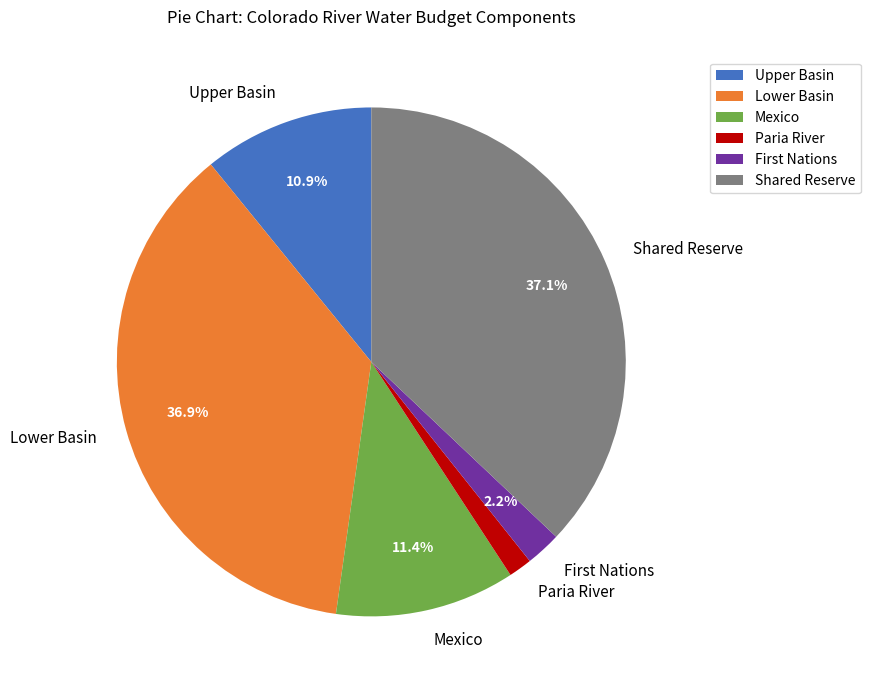

True or false: Lower Basin accounts for 37% of the total.

True